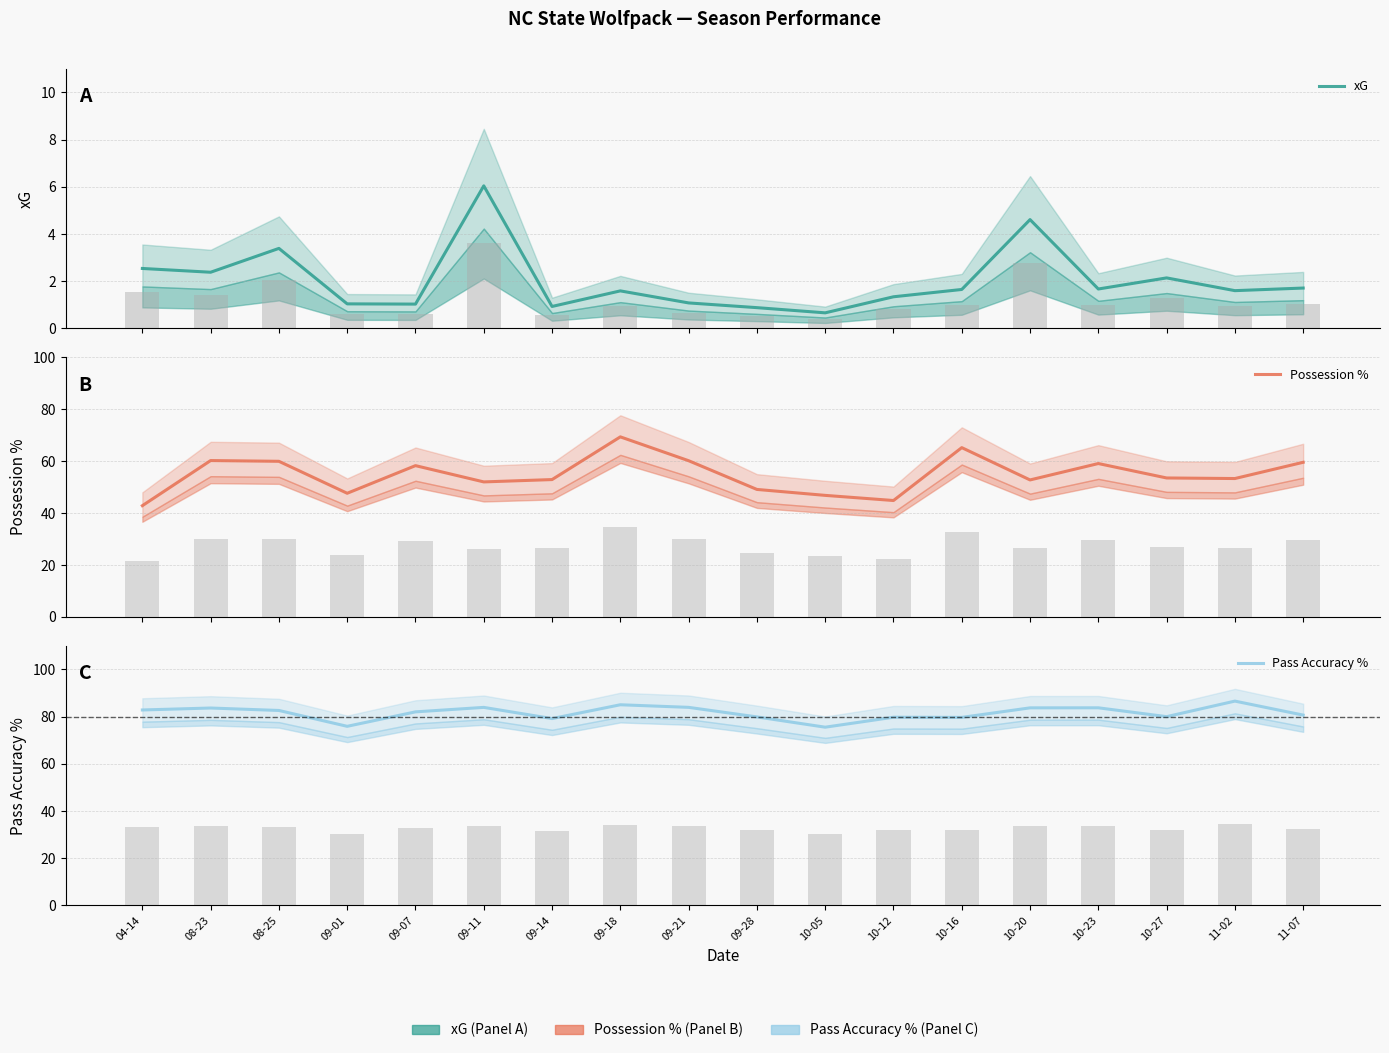

How many groups of bars are there?

18